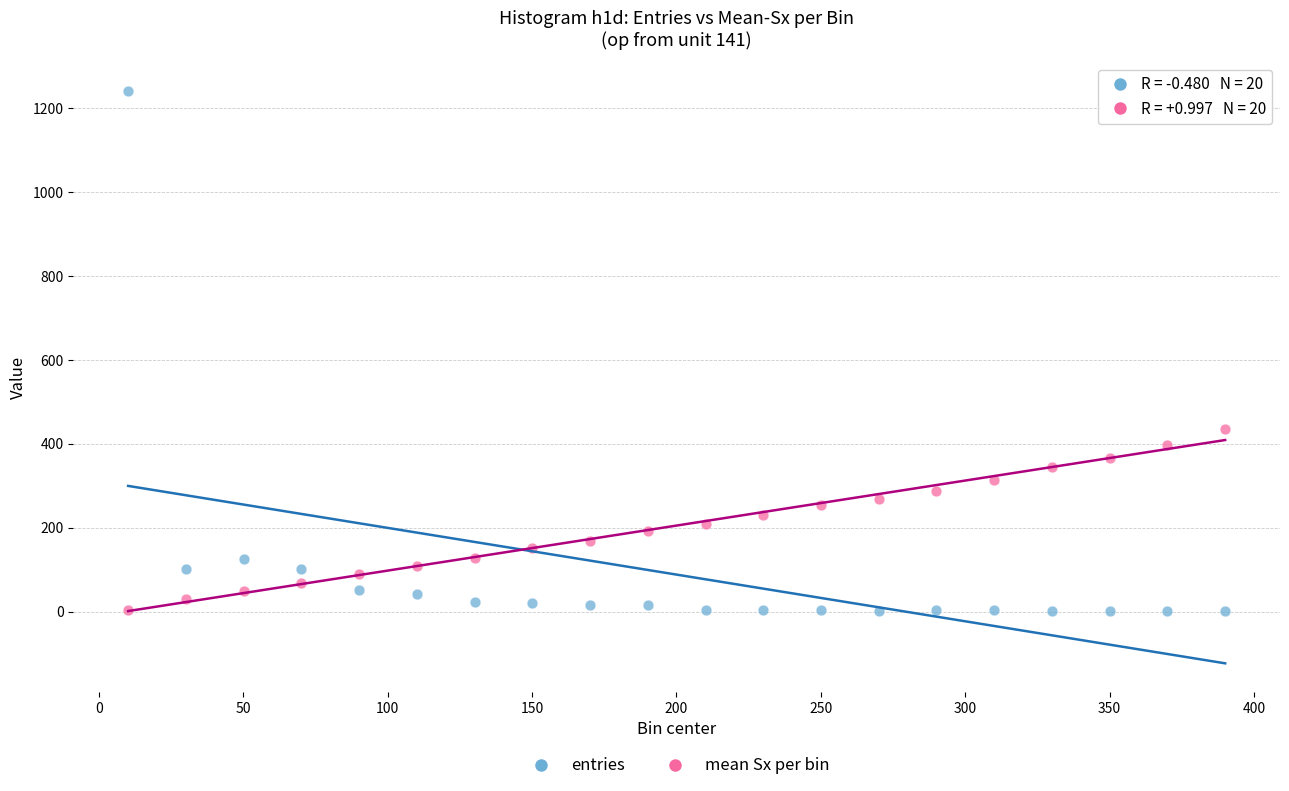

Which series has the largest Y range (max minus min)?

entries